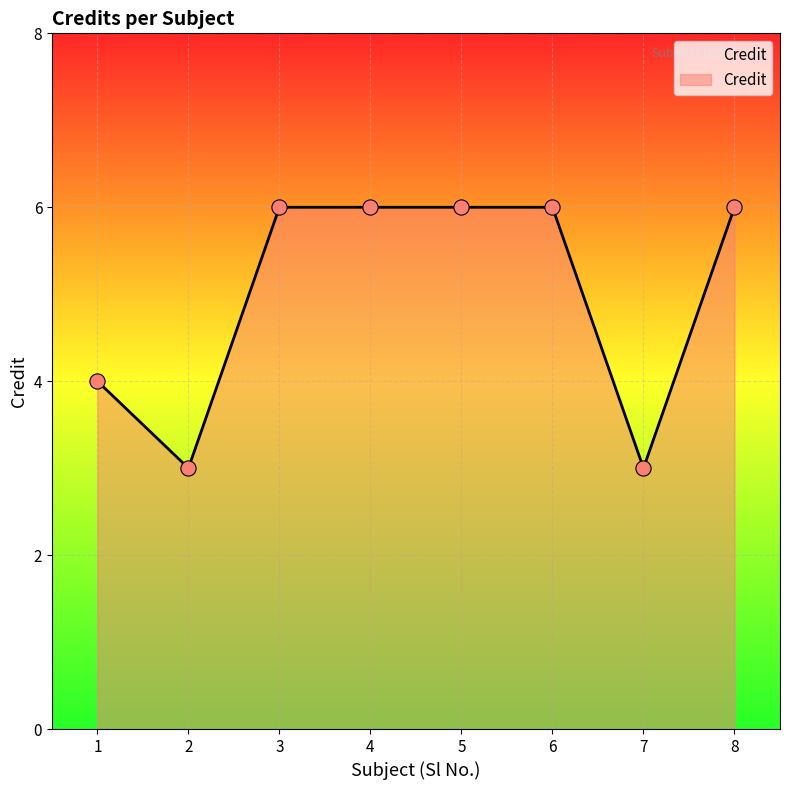

What is the change in value from 1 to 3?

+2